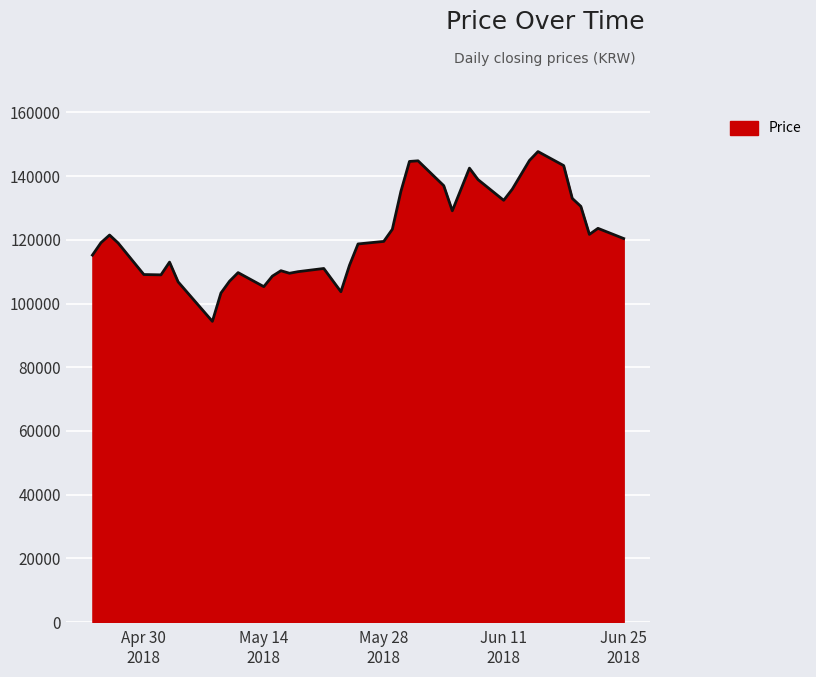

What is the difference between the maximum and second lowest values?

44400